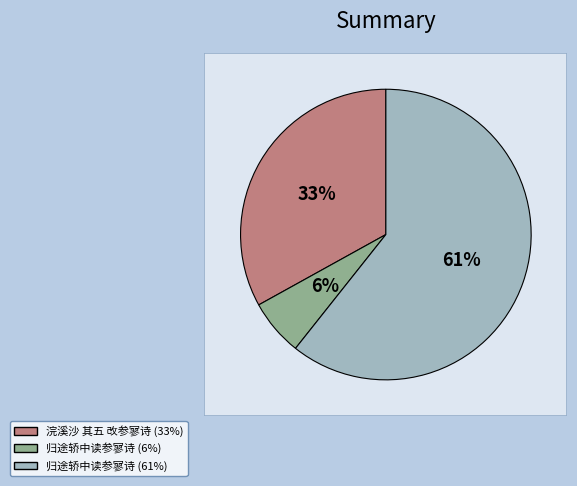

Rank the categories by value from lowest to highest.

归途轿中读参寥诗, 浣溪沙 其五 改参寥诗, 归途轿中读参寥诗